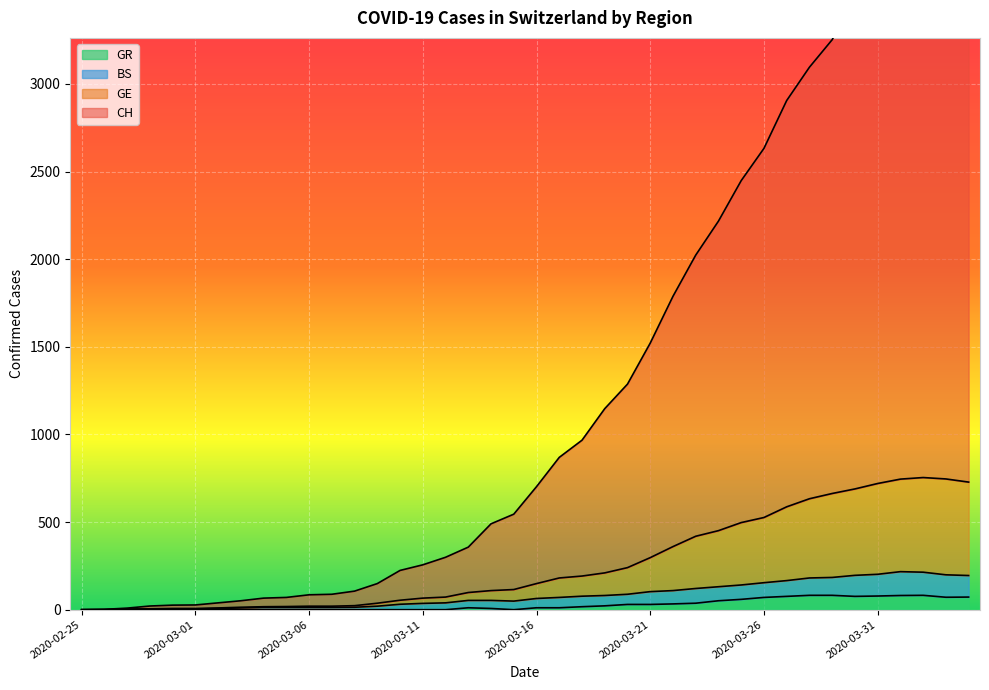

Reading left to right, transcribe all the data shown in this chart.

CH: 0	2	9	21	26	27	39	51	66	70	85	88	106	149	224	256	299	357	490	545	702	869	967	1147	1287	1521	1788	2023	2217	2448	2632	2905	3095	3252	3500	3635	3803	3861	3836	3803
GE: 0	1	4	5	7	7	10	14	17	18	20	20	23	37	54	66	72	98	109	115	149	181	192	210	240	297	360	419	451	497	526	587	633	663	689	720	745	754	746	728
BS: 0	0	3	3	4	4	7	10	13	13	13	13	14	20	31	36	39	53	53	49	64	70	77	81	88	103	109	121	131	141	154	166	181	184	196	202	217	214	199	195
GR: 0	0	0	0	0	0	0	0	0	0	0	0	0	0	0	0	0	11	7	0	11	11	17	22	30	30	33	37	51	59	70	76	82	82	76	78	81	82	71	72